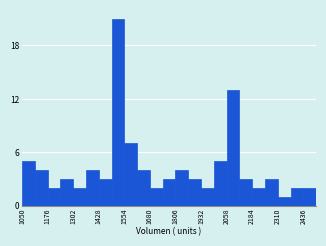

Read against the x-axis, roughly where is the centre of the tallest bar?

1520